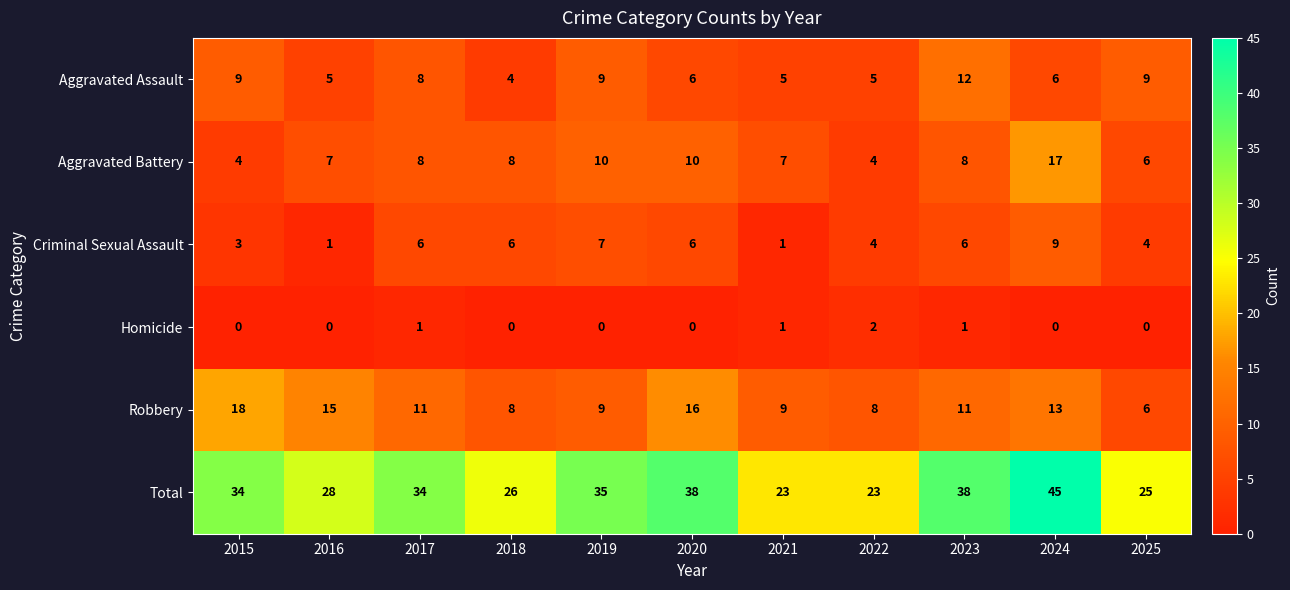

What is the total value across all series at 2015?

68